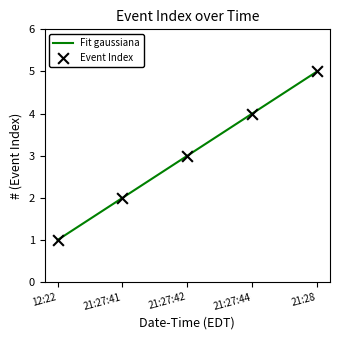

What is the highest value of the Fit gaussiana series?

5.0